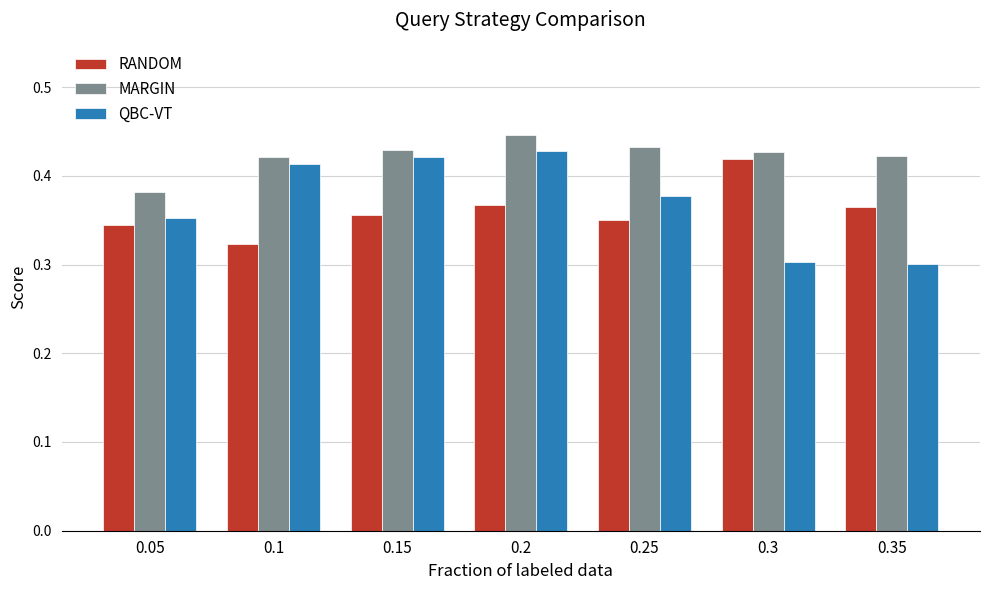

List the series in order of their overall mean, highest first.

MARGIN, QBC-VT, RANDOM